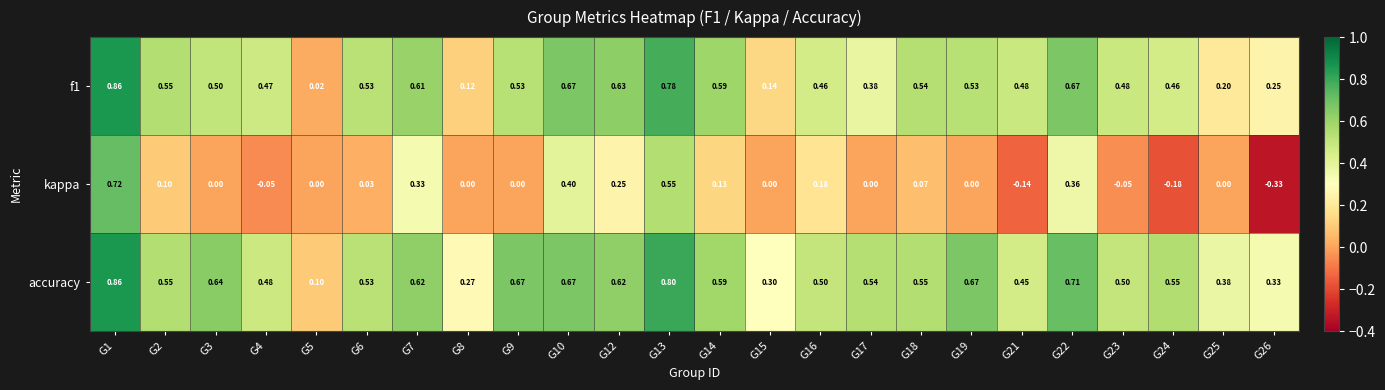

Is the value of accuracy at G18 greater than the value of f1 at G24?

Yes